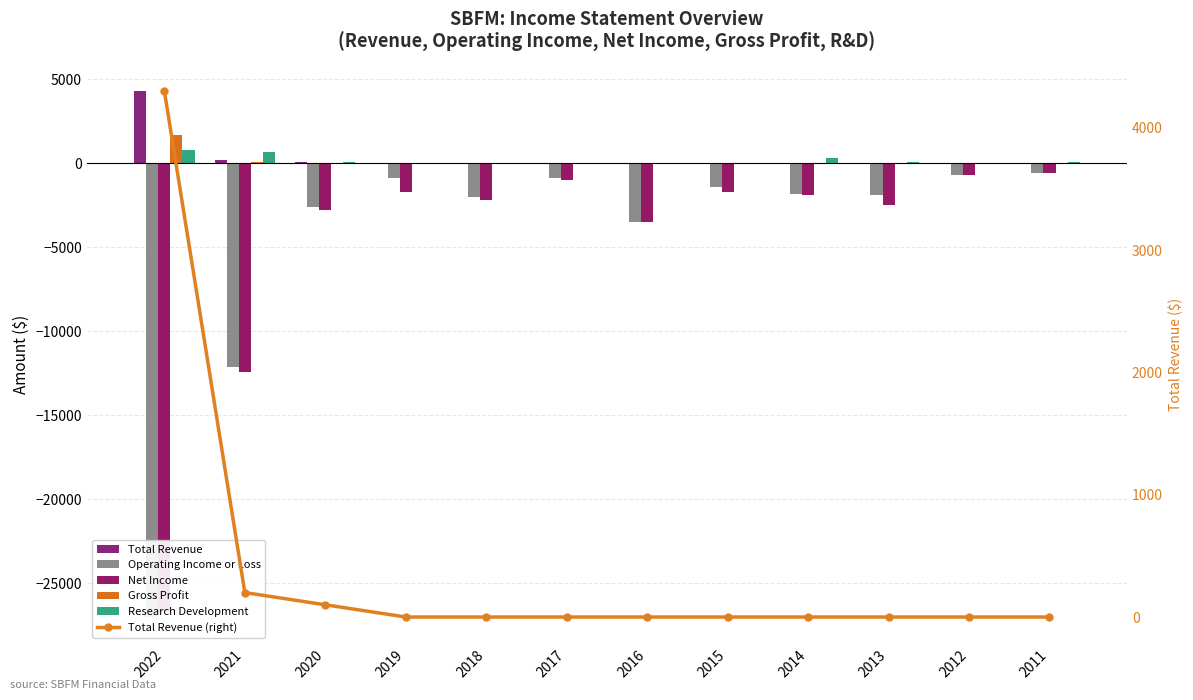

Does the chart contain any negative values?

Yes